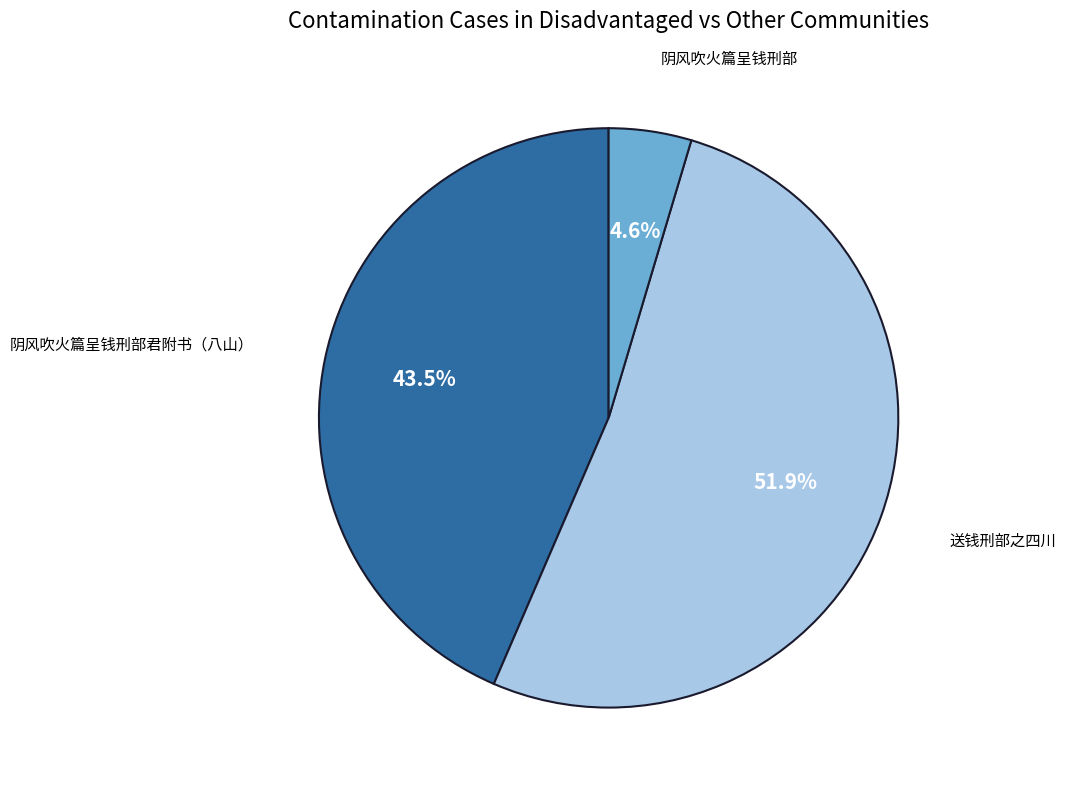

Is there a majority slice in this chart?

Yes